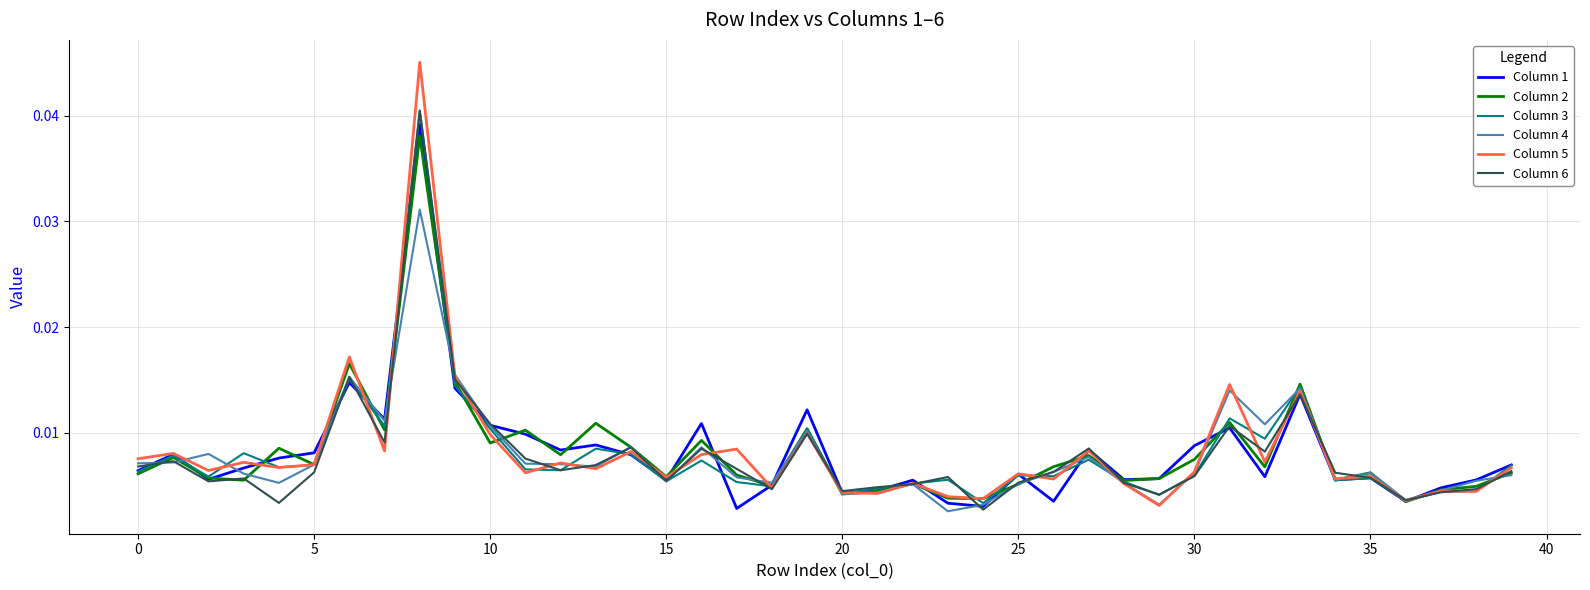

Does the chart have visible grid lines?

Yes